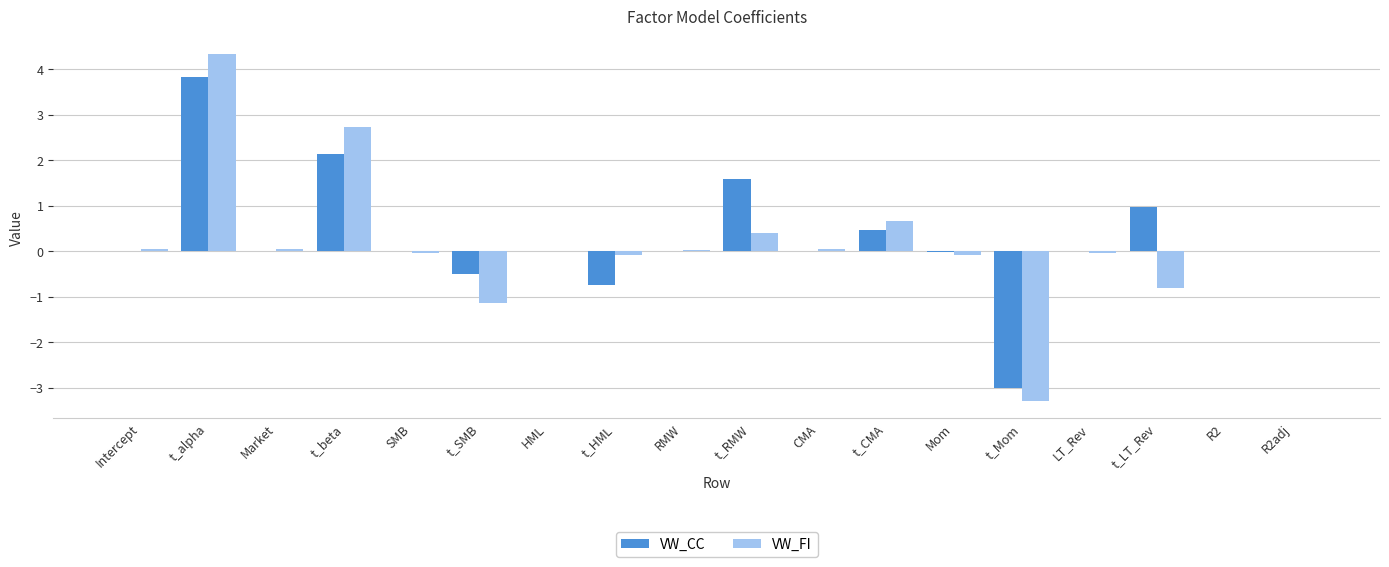

Does the chart contain stacked bars?

No